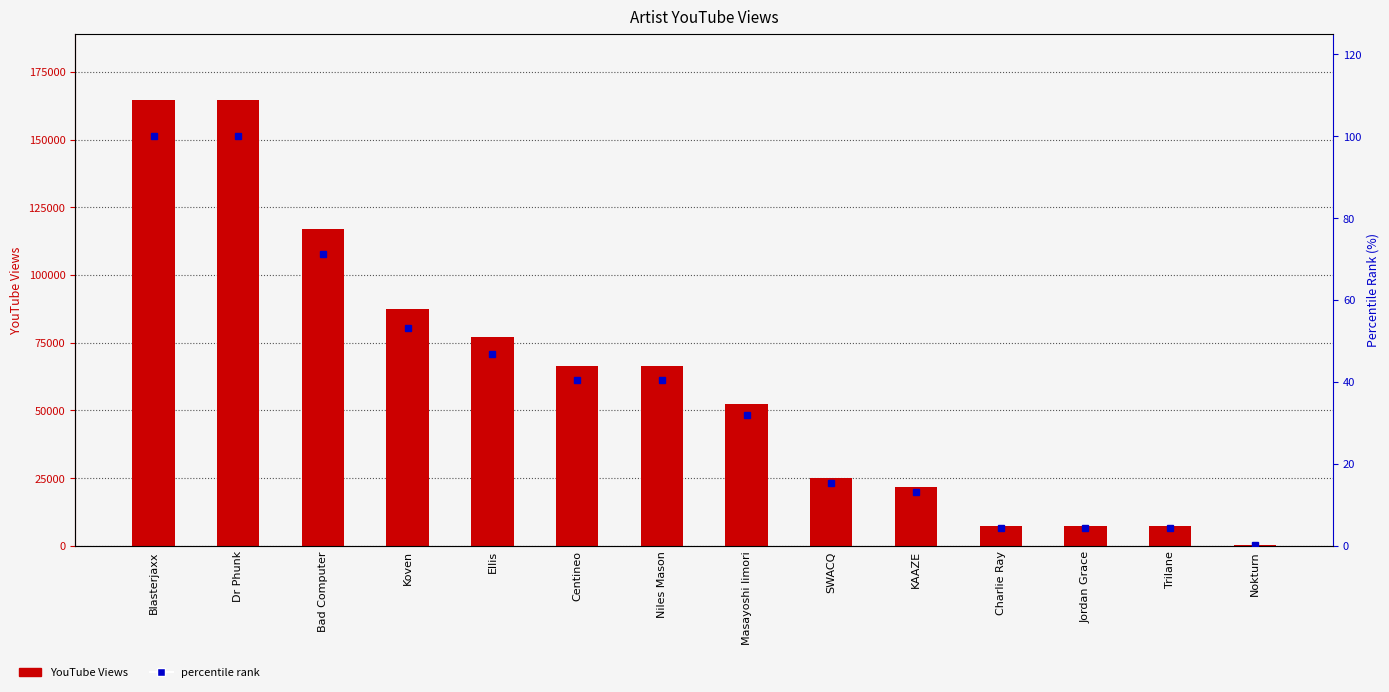

What is the sum of the percentile rank values at Bad Computer and Trilane?

75.6